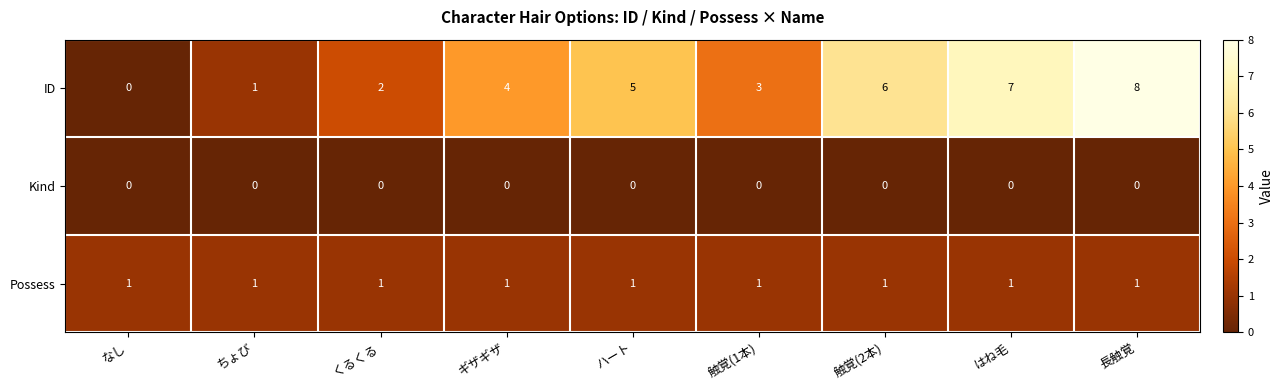

What is the difference between the highest and lowest values at くるくる?

2